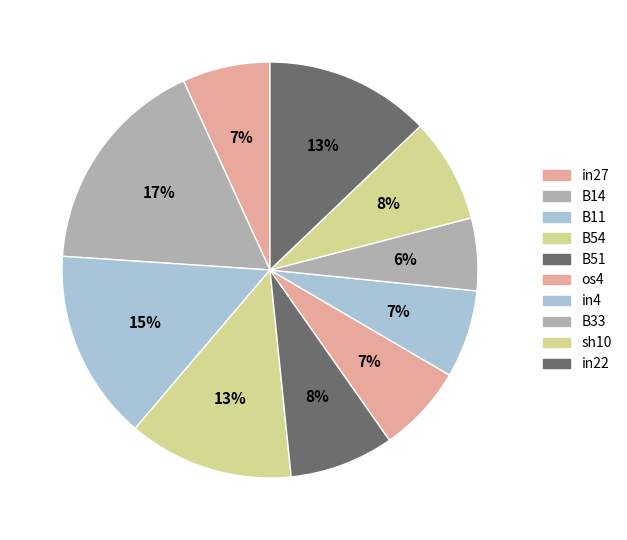

Is there a majority slice in this chart?

No